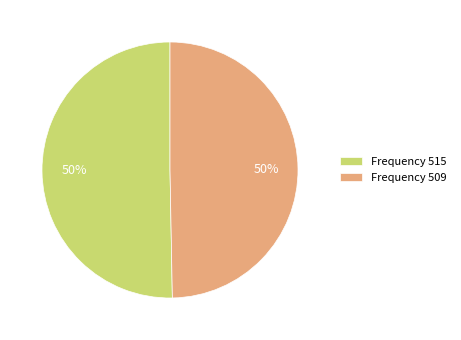

How many segments does this pie chart have?

2